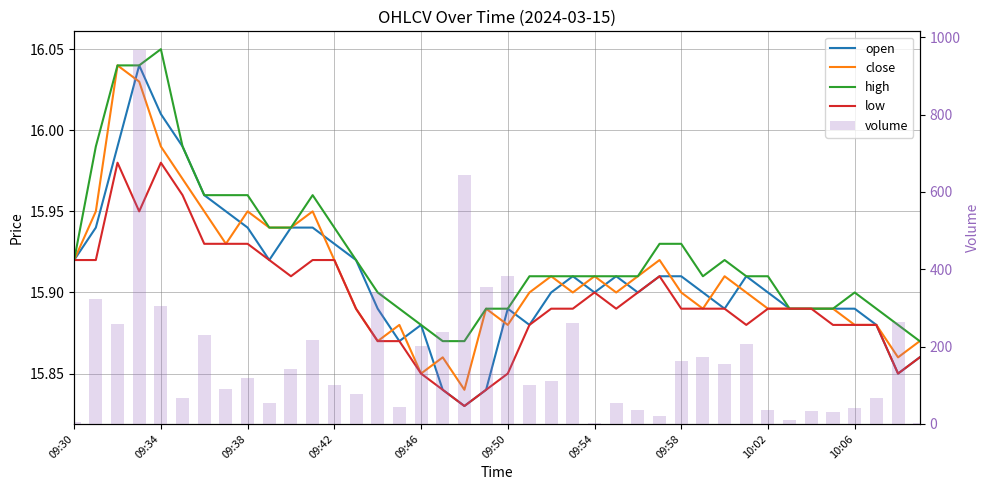

Which has a higher value, 37 or 39?

37